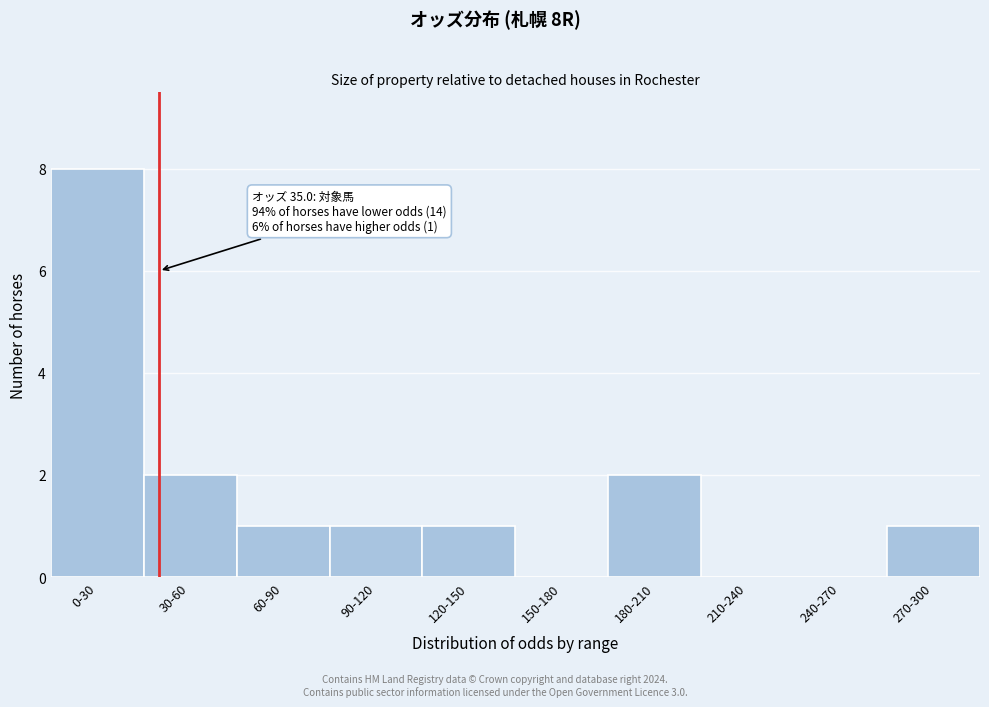

Reading right to left, what are all the values shown in this chart?

270-300=1	240-270=0	210-240=0	180-210=2	150-180=0	120-150=1	90-120=1	60-90=1	30-60=2	0-30=8